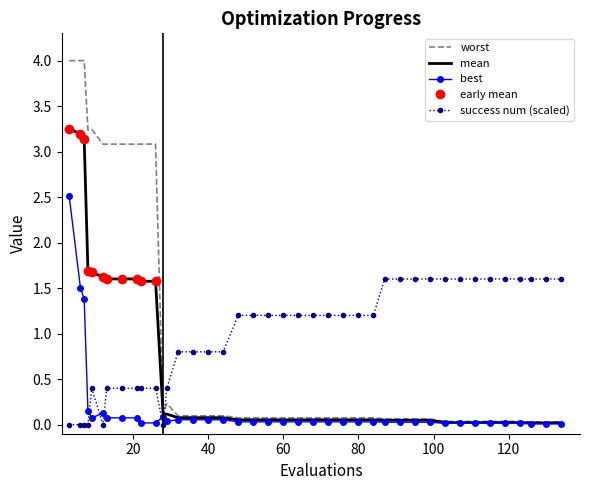

What is the maximum value for best?

2.5